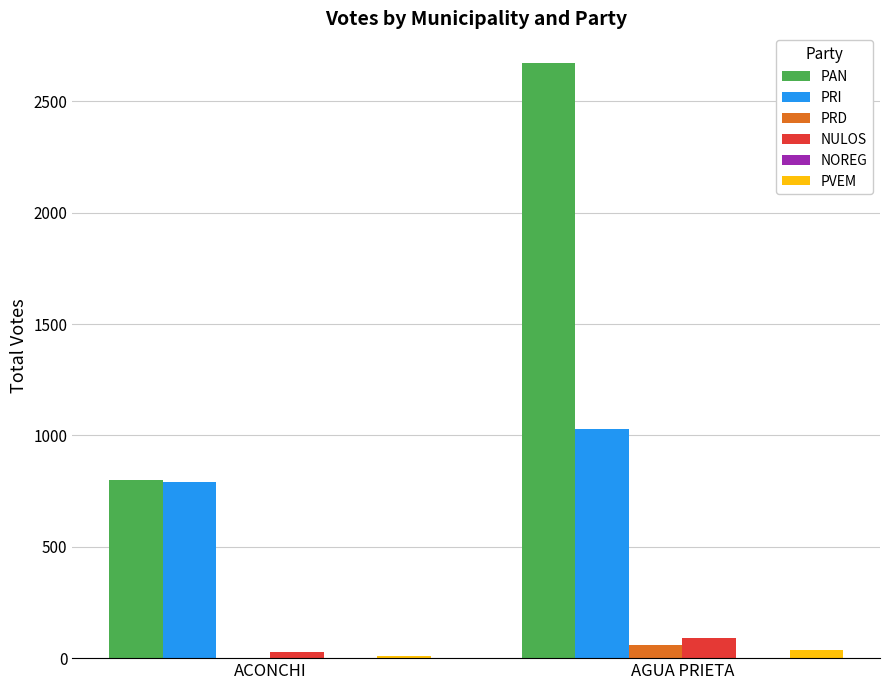

True or false: PAN has a value of 2672 at AGUA PRIETA.

True